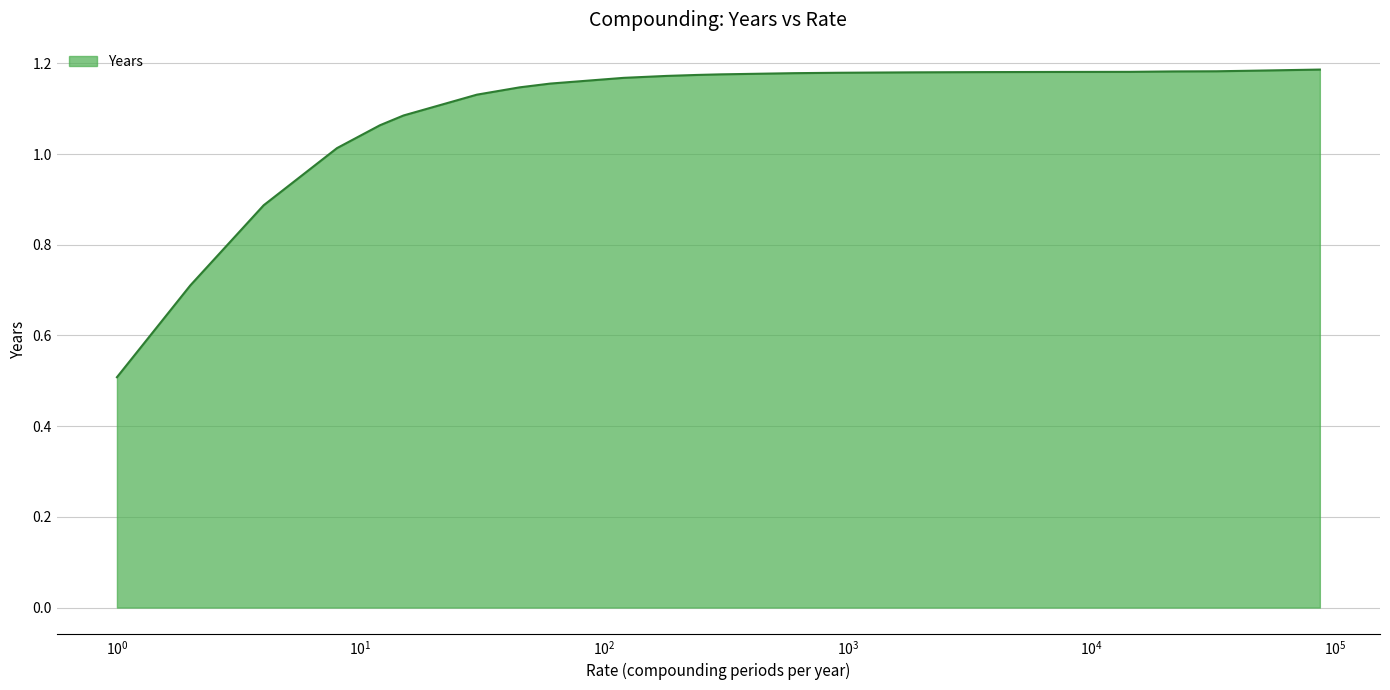

What is the minimum value shown in the chart?

0.5